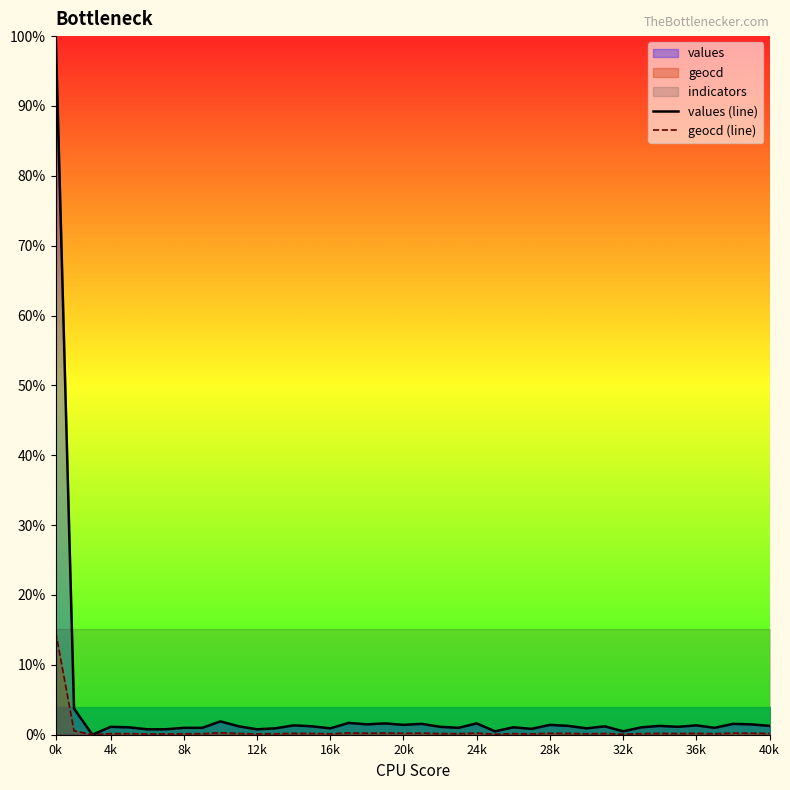

How many positive values does the geocd (line) series have?

39